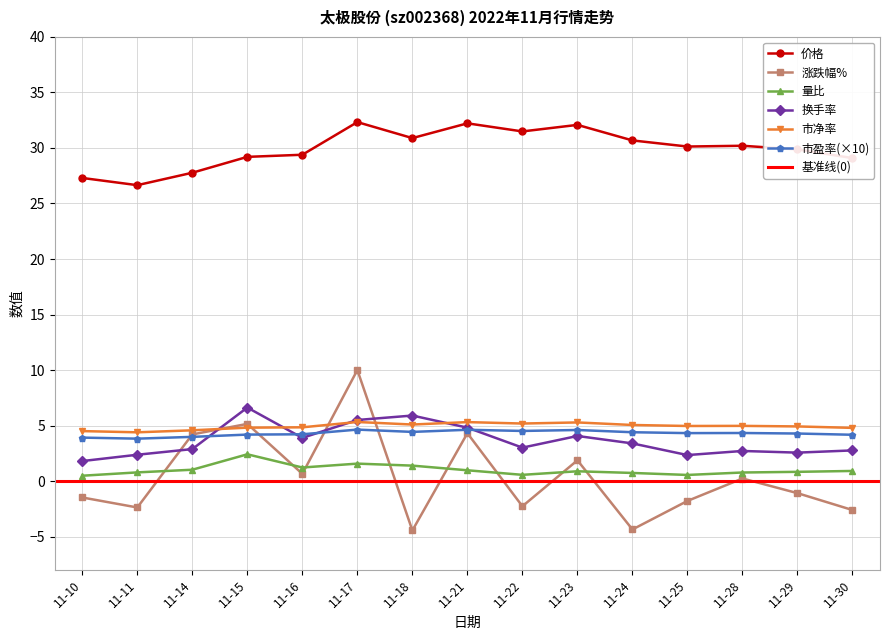

How many interior local peaks does the 涨跌幅% series have?

5